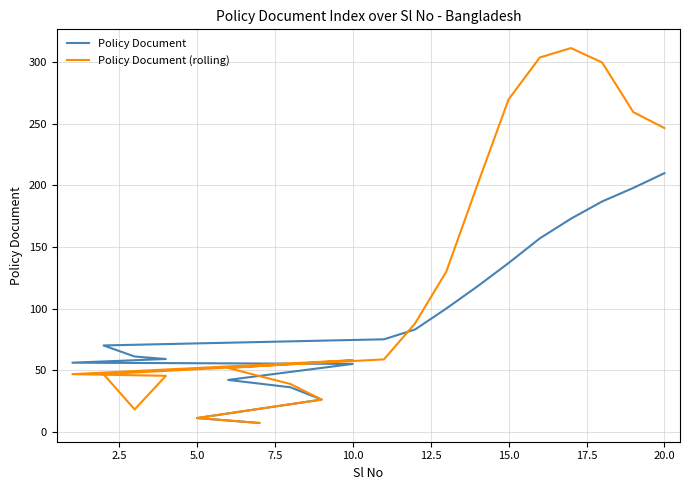

Which series ends up on top after the final intersection of Policy Document and Policy Document (rolling)?

Policy Document (rolling)